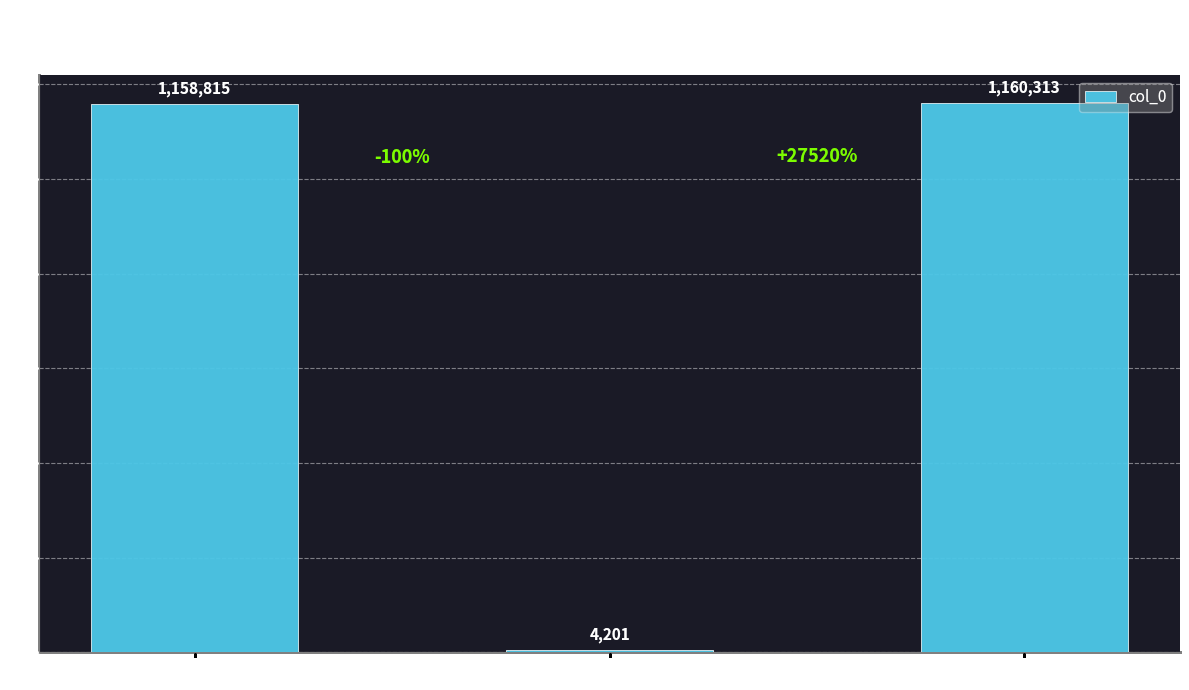

What value does the data have at Label B, to the nearest 50?

4200